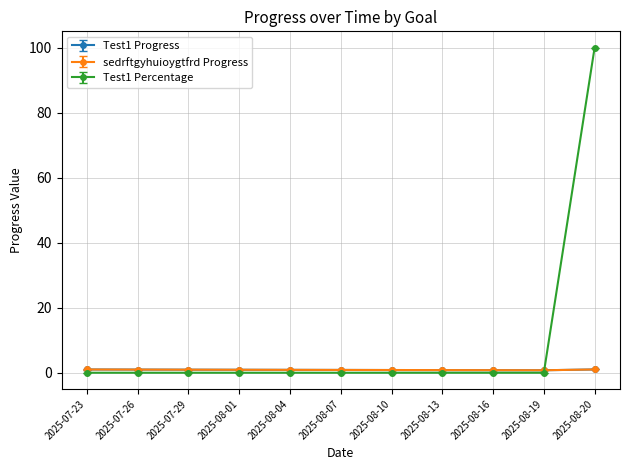

Is this an area chart (filled region under the line)?

No